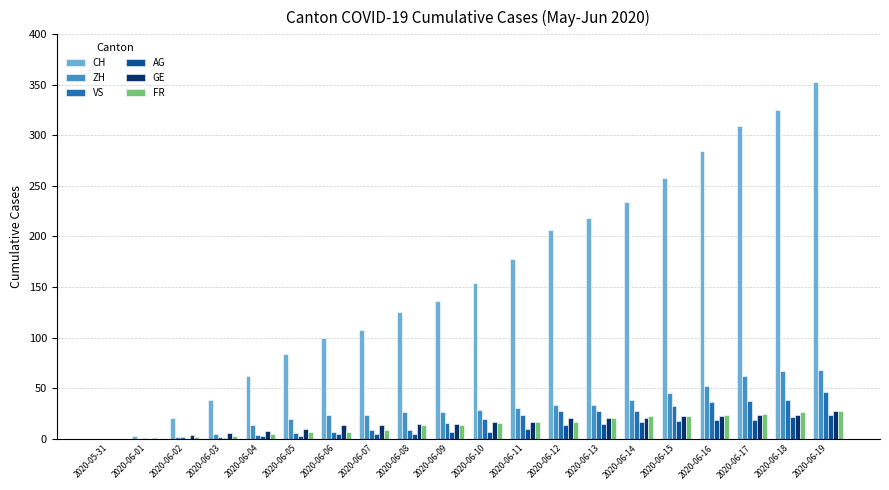

What is the maximum value shown in the chart?

353